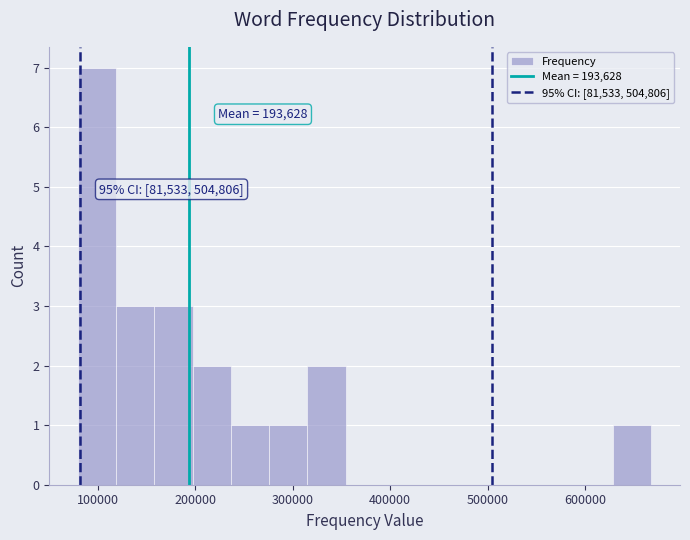

Read against the x-axis, roughly where is the centre of the tallest bar?

100000